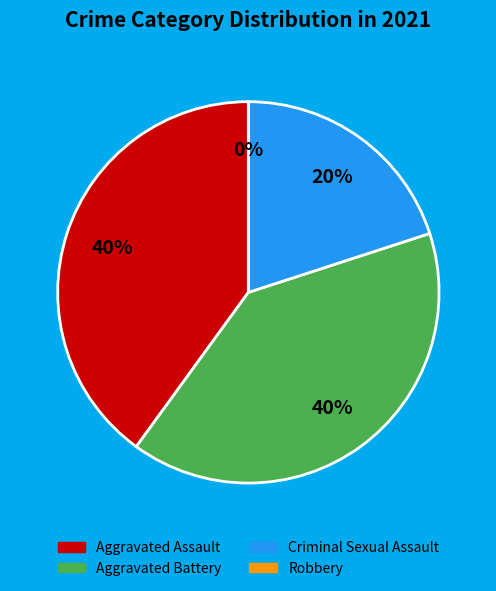

To the nearest percent, what portion does Aggravated Assault represent?

40%